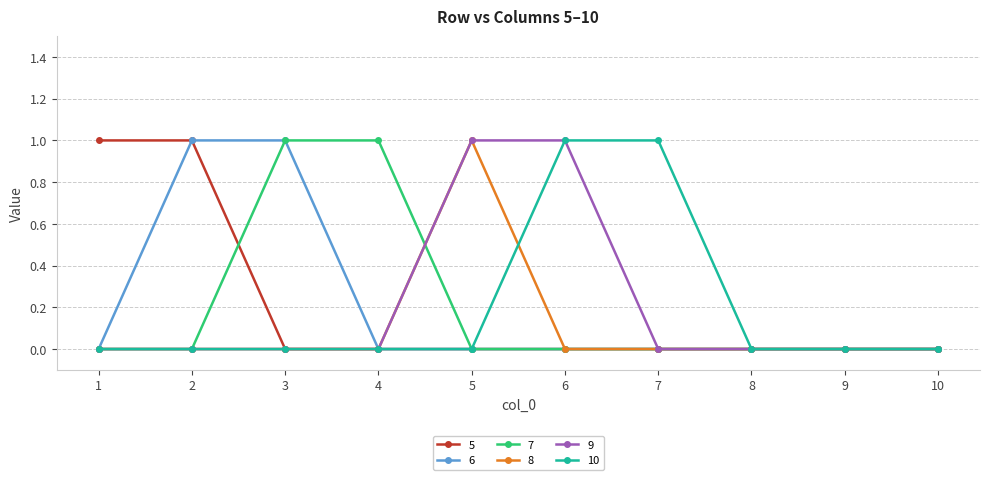

What are all the series names shown in the legend?

5, 6, 7, 8, 9, 10